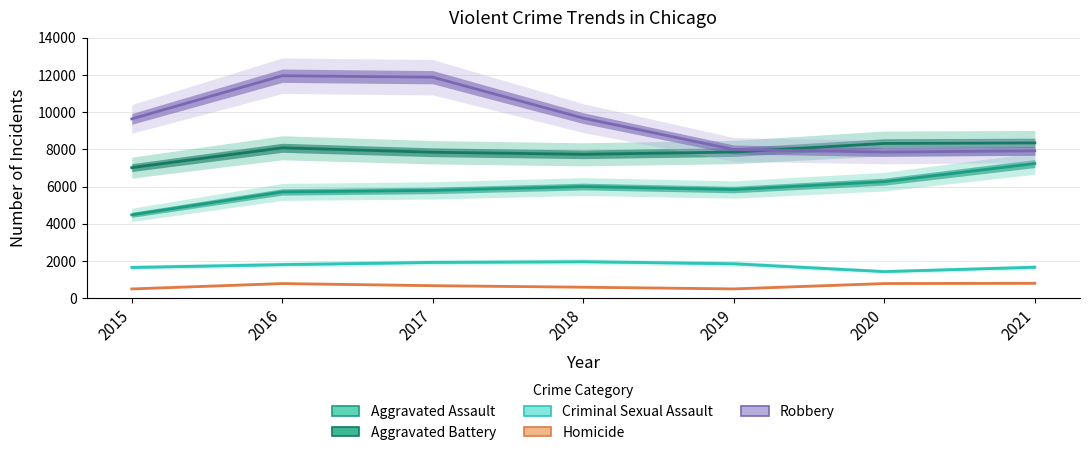

True or false: Robbery and Aggravated Battery intersect in this chart.

True